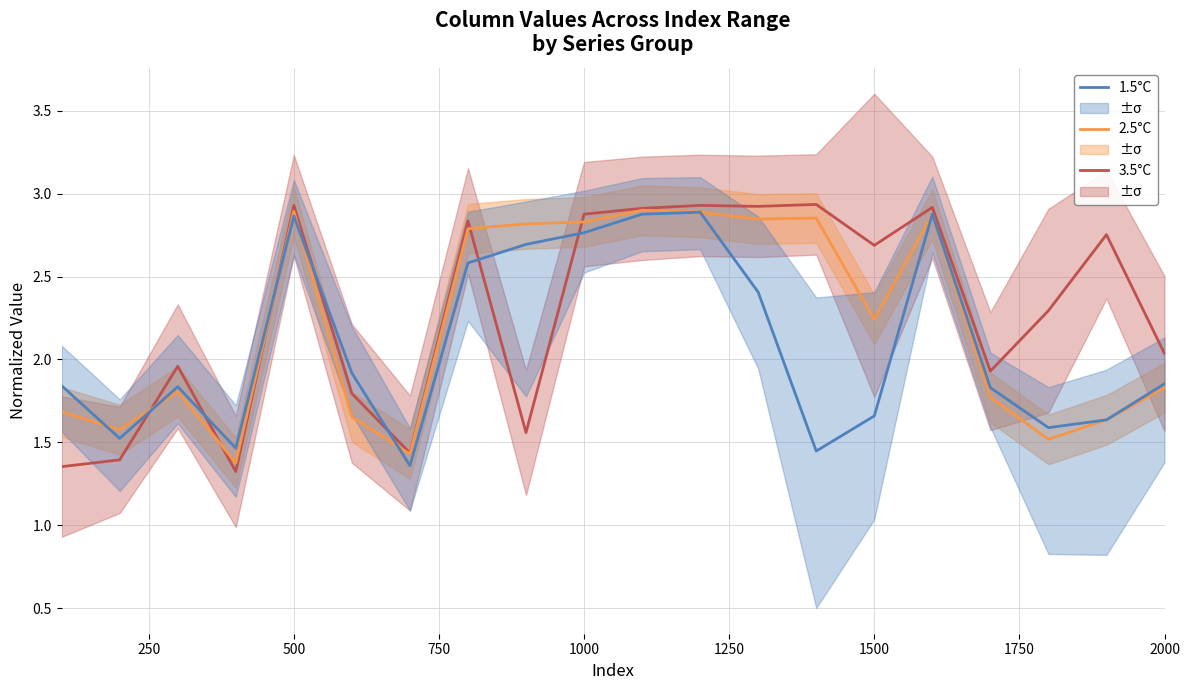

True or false: 1.5°C has more than 1 interior local peaks.

True